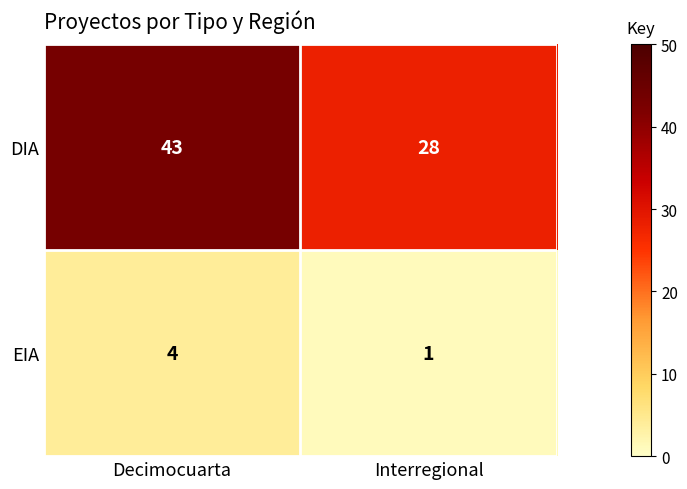

Which series has the largest range (max minus min)?

DIA